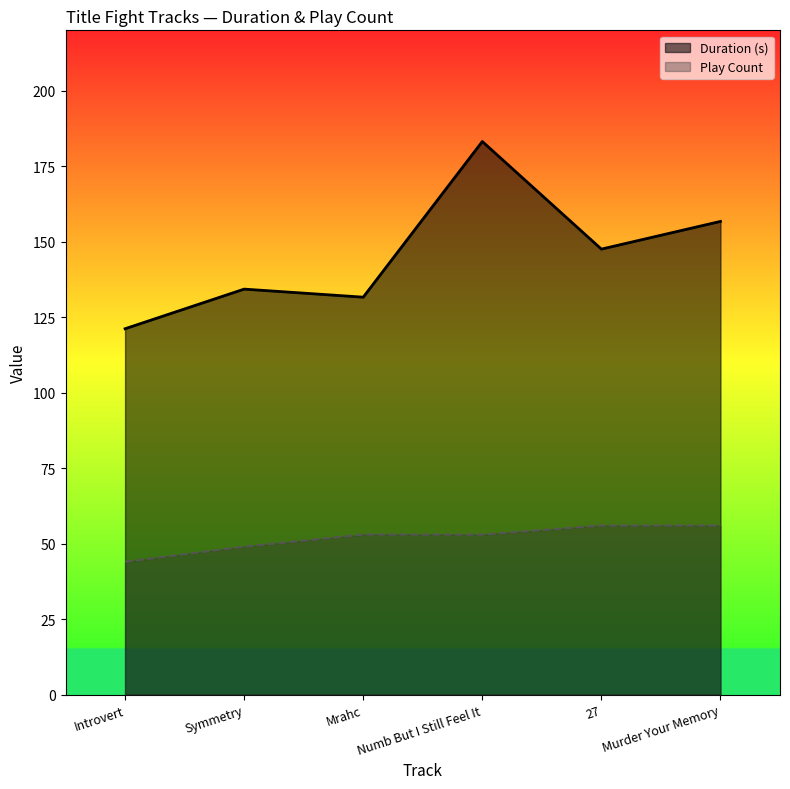

What is the value of the Duration (s) point at the 6th from the left?

156.7